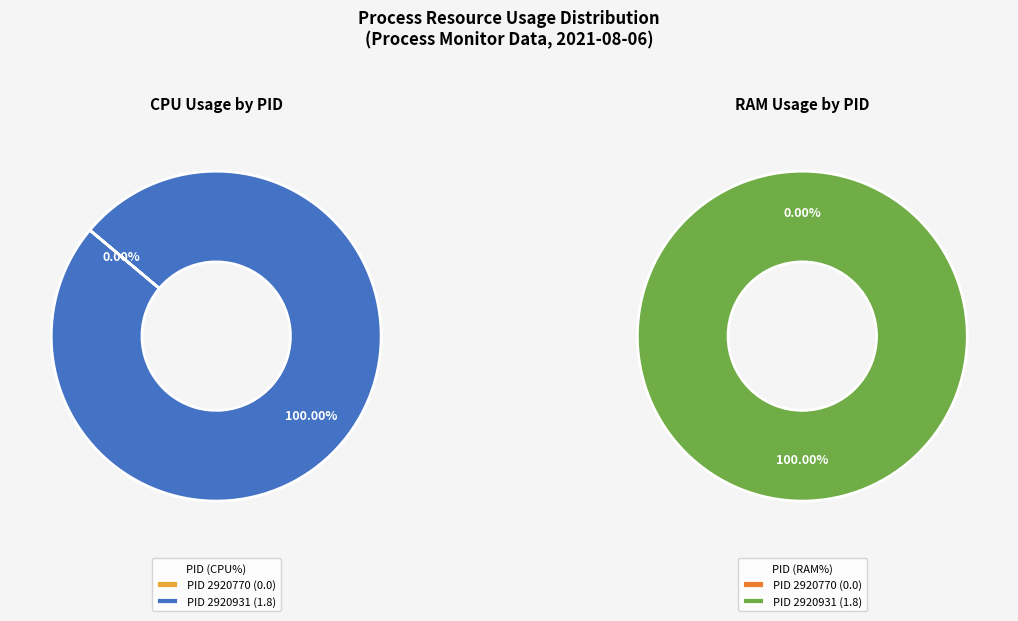

Which category has the biggest portion of the pie?

2920931